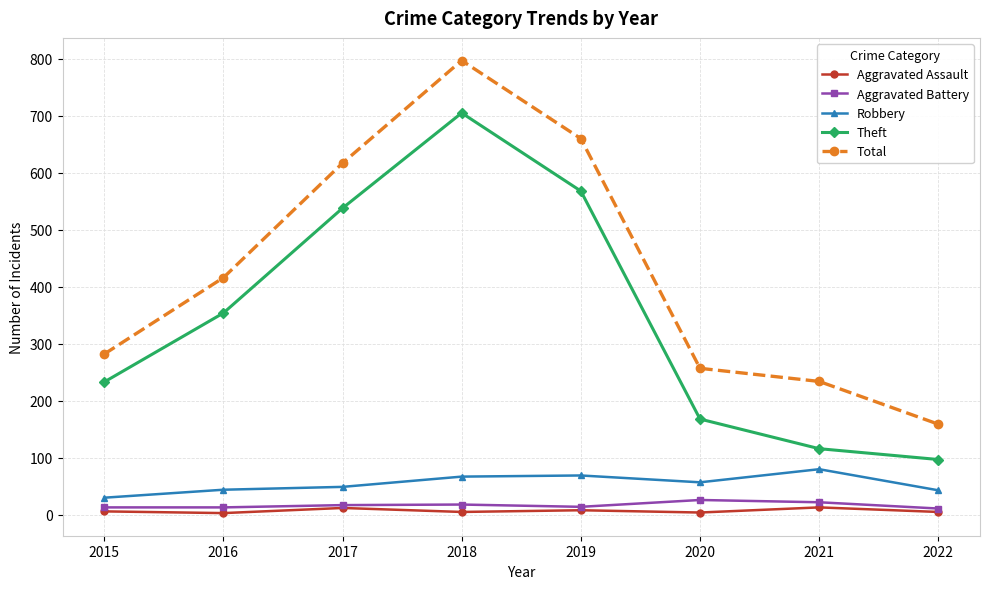

Does the chart have visible grid lines?

Yes